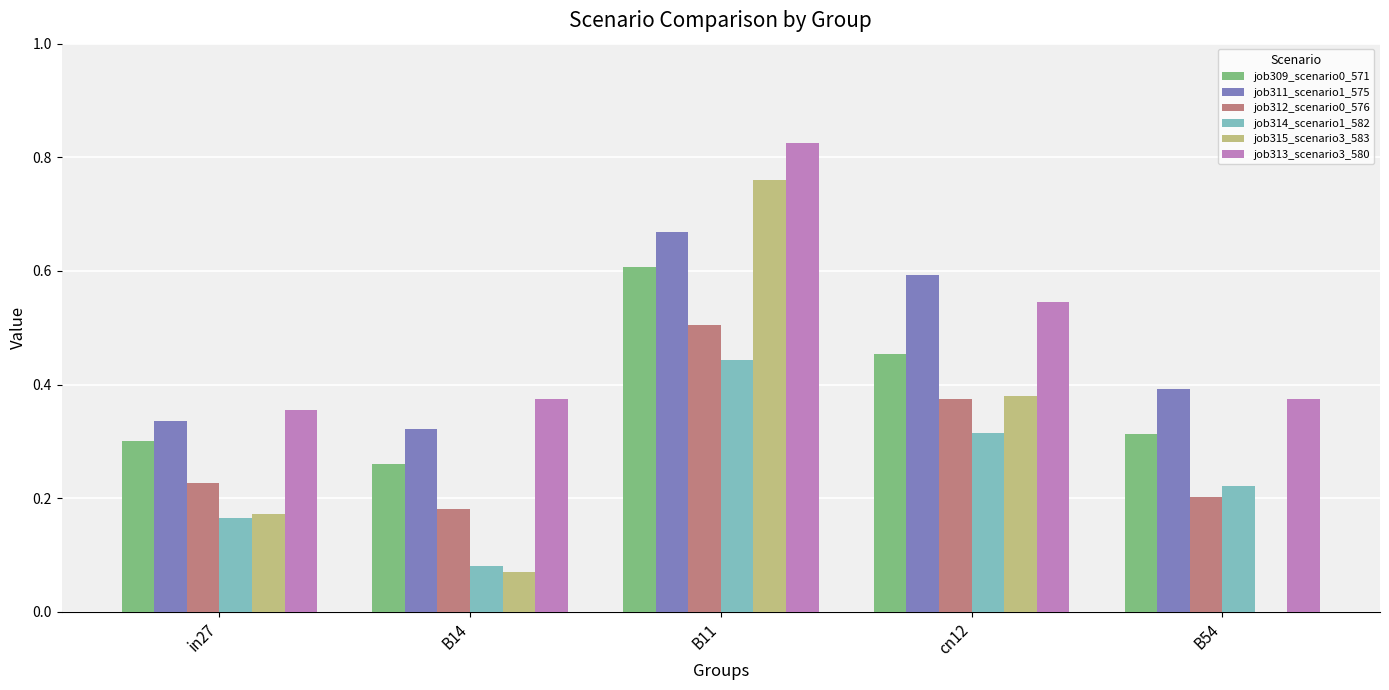

Which series has the largest total across all categories?

job313_scenario3_580